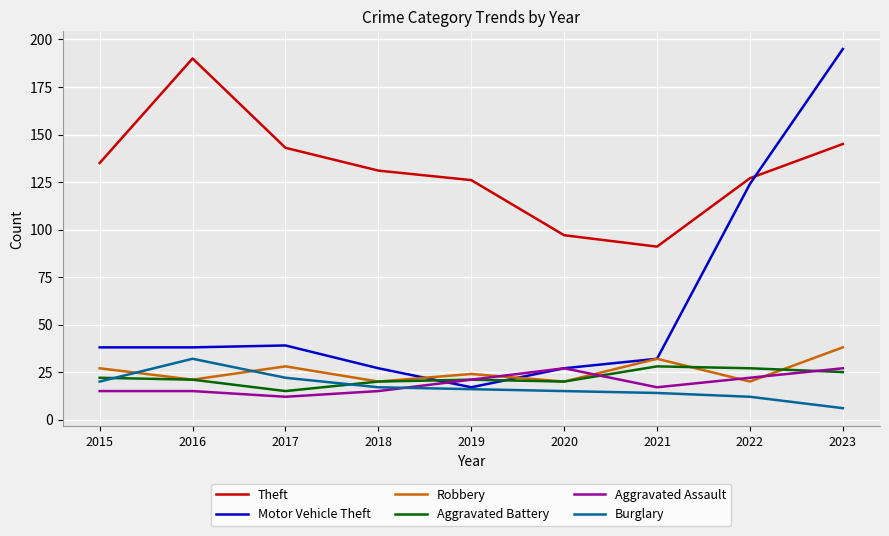

At which category does Robbery reach its first local valley?

2016